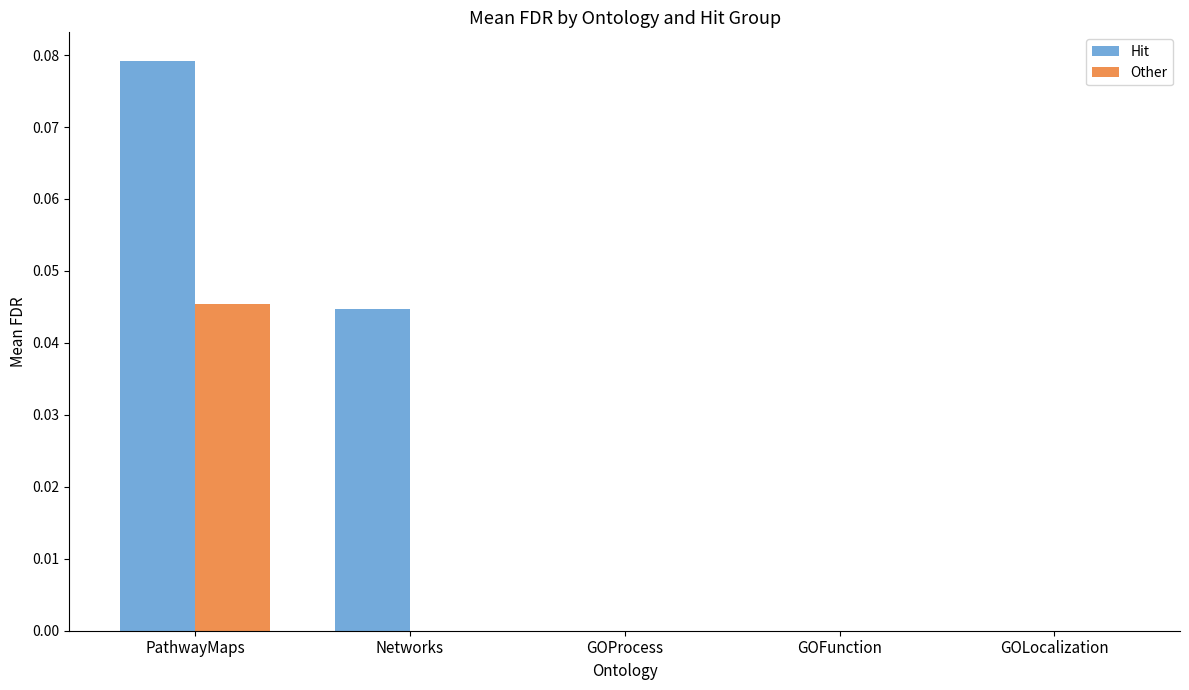

Between Networks and GOFunction, which series saw the biggest shift?

Hit